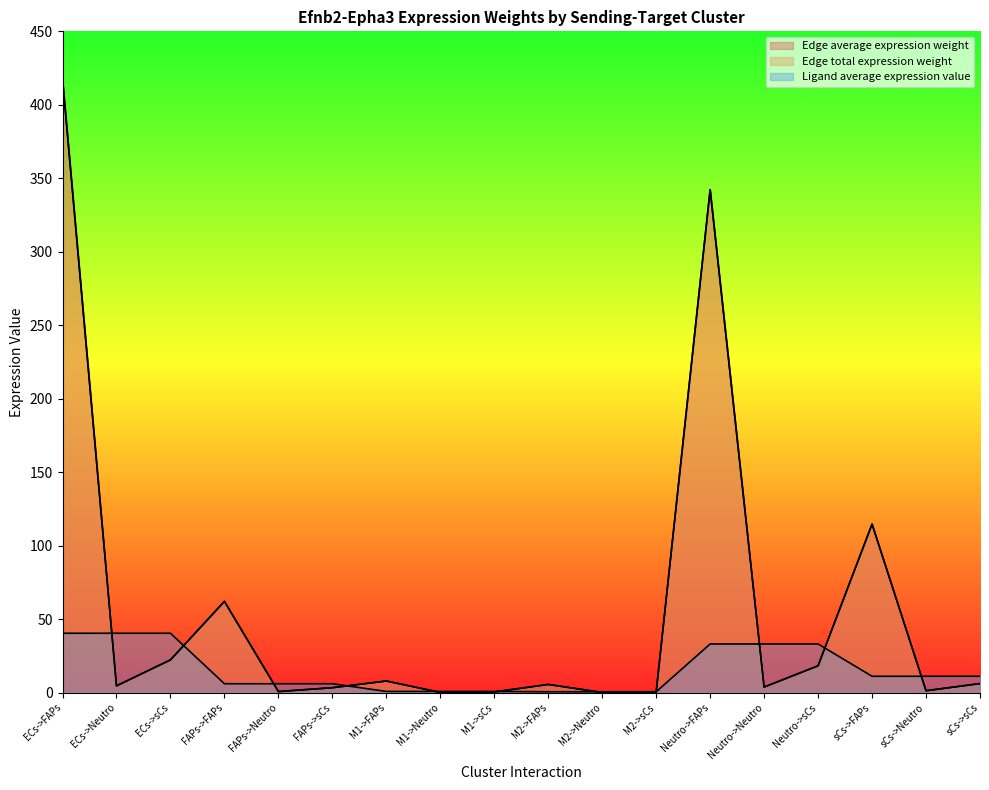

At which category does Edge total expression weight reach its first local valley?

ECs->Neutro